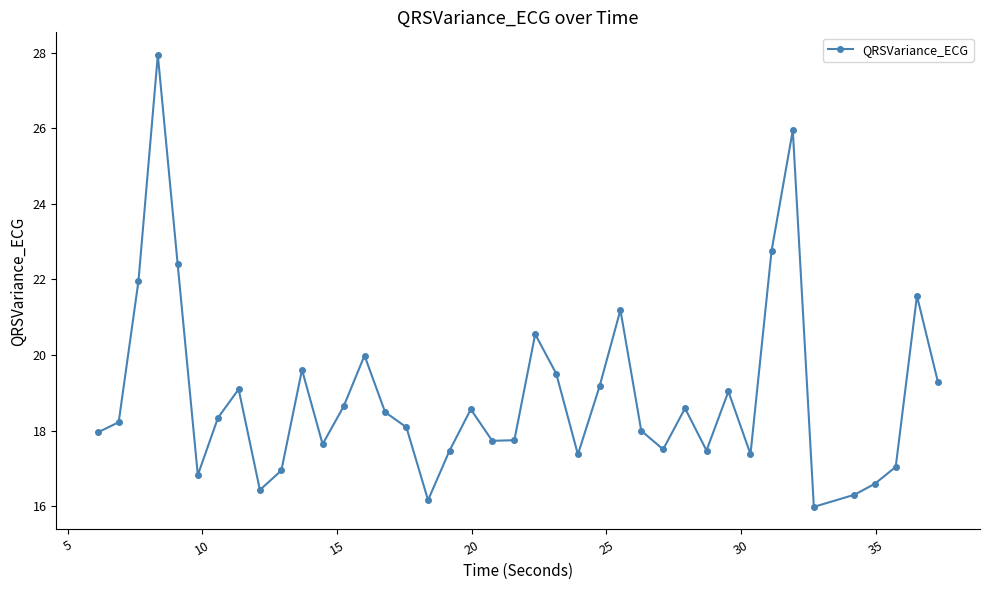

Does the chart display data point markers on the line(s)?

Yes